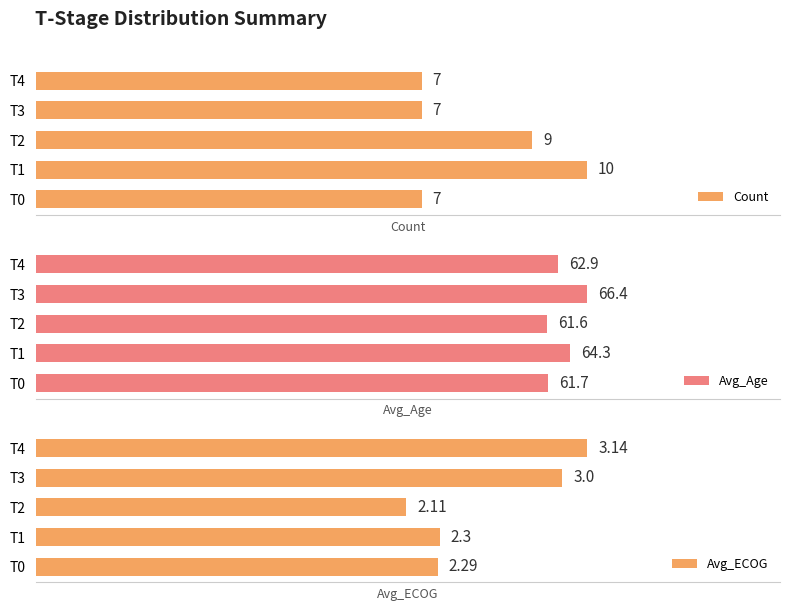

Which series has the largest range (max minus min)?

Avg_Age